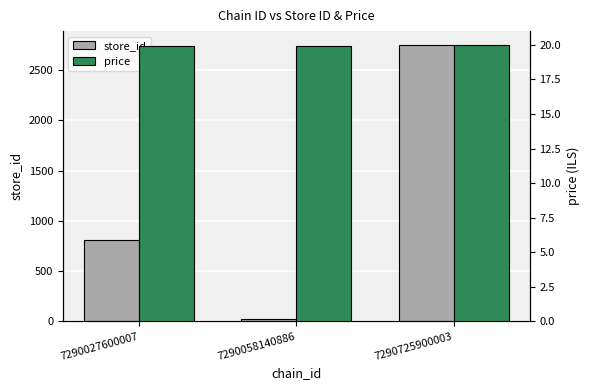

True or false: price has a value of 19.9 at 7290058140886.

True